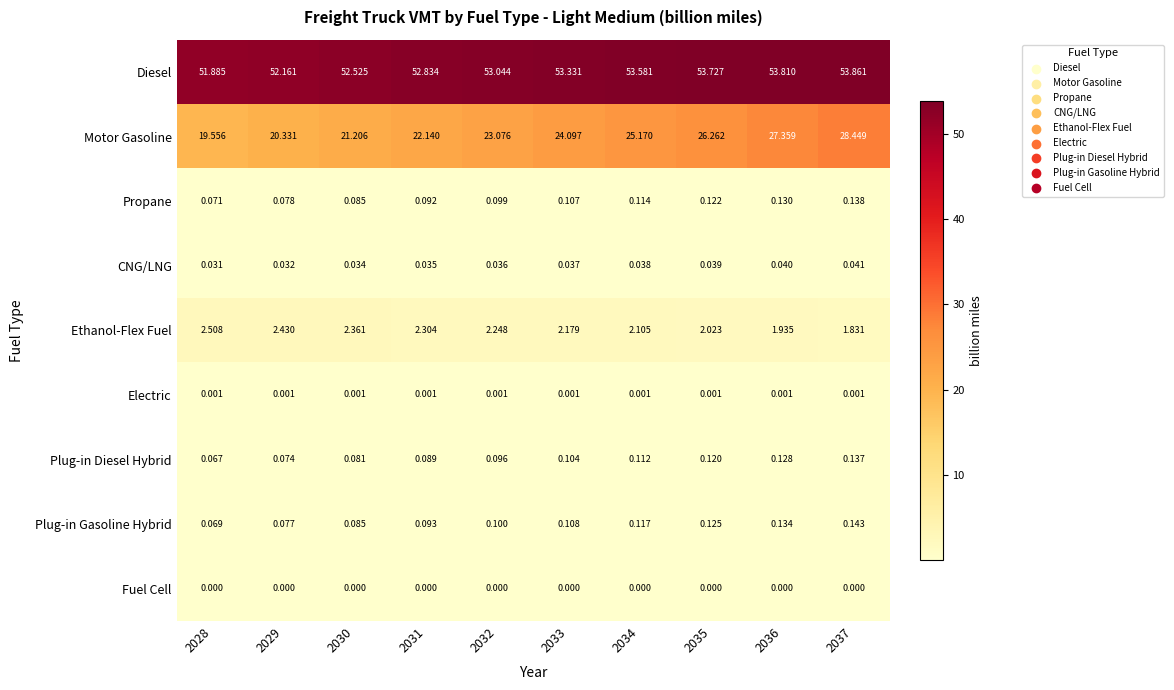

Rank the series at 2032 from lowest to highest value.

Fuel Cell, Electric, CNG/LNG, Plug-in Diesel Hybrid, Propane, Plug-in Gasoline Hybrid, Ethanol-Flex Fuel, Motor Gasoline, Diesel